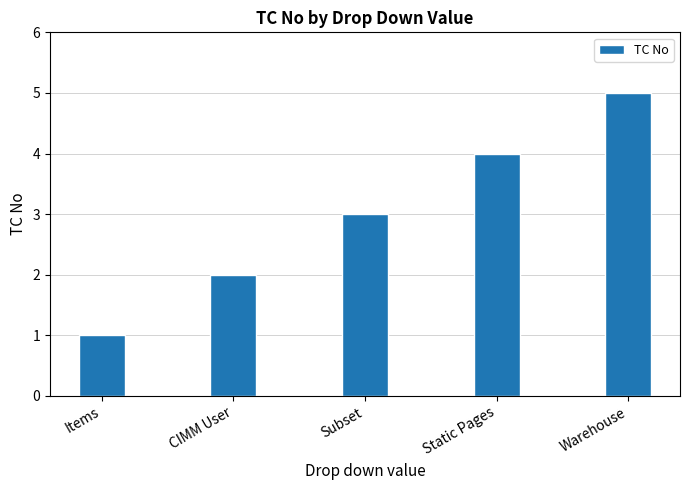

The value at Items is 1. True or false?

True